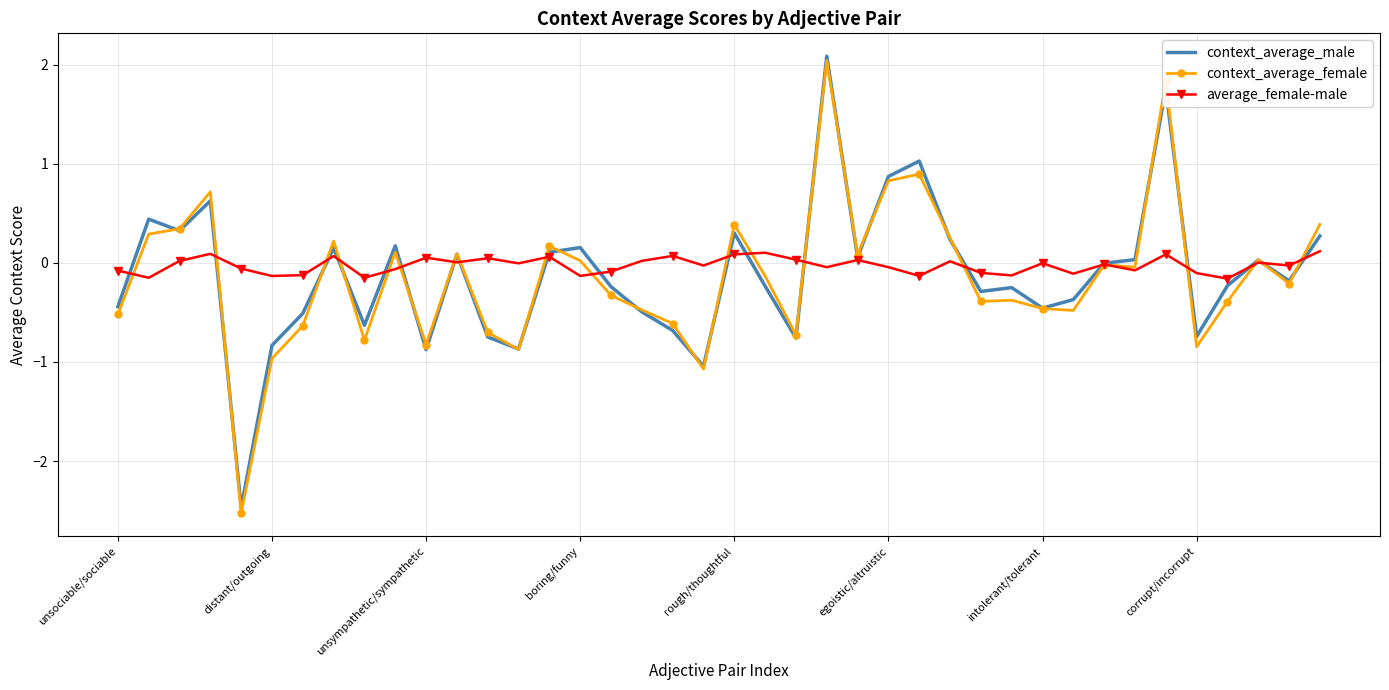

Which series has the largest range (max minus min)?

context_average_female